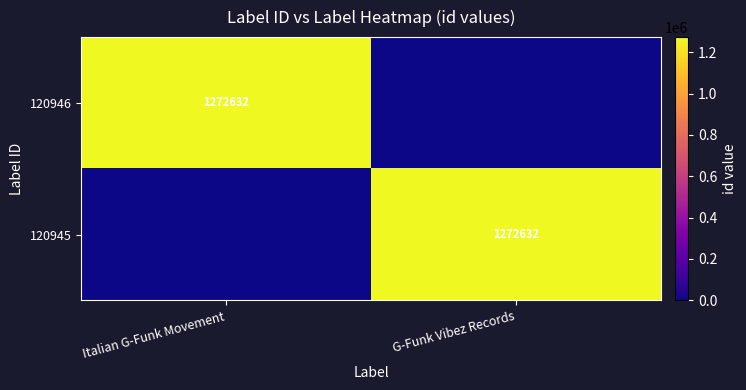

Which has a higher value, G-Funk Vibez Records or Italian G-Funk Movement?

Italian G-Funk Movement